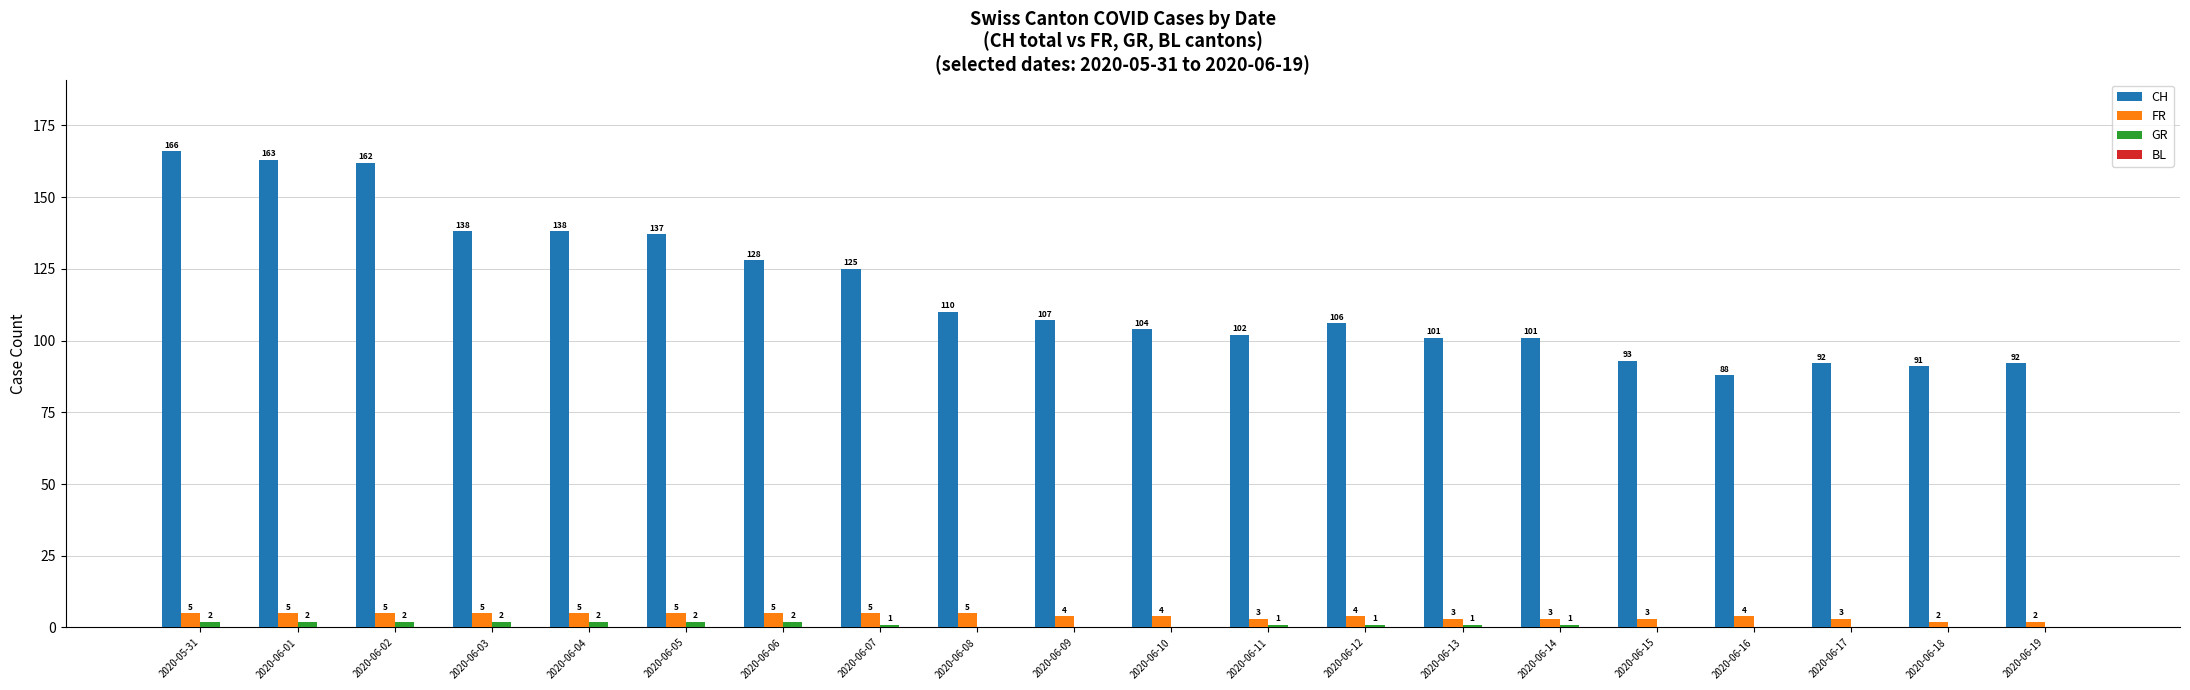

Between 2020-05-31 and 2020-06-03, which series saw the biggest shift?

CH